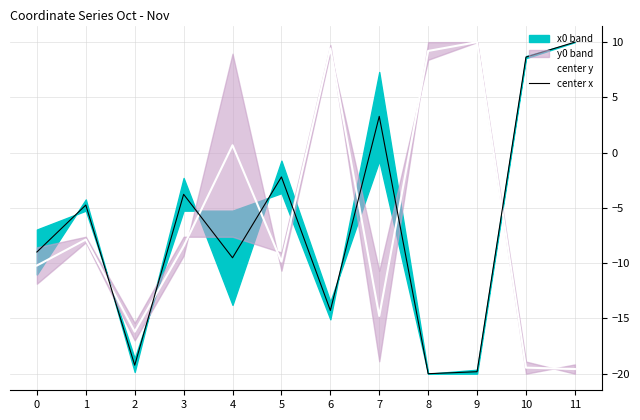

True or false: center x has more than 0 points higher than both neighbors.

True